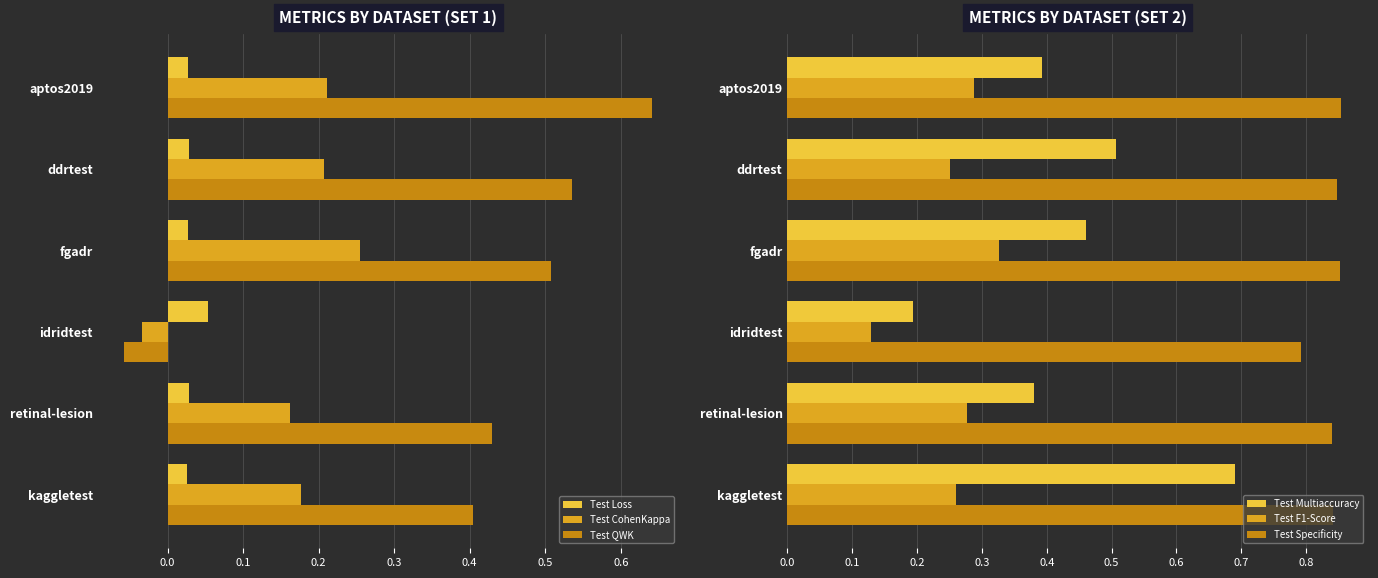

Is the value of Test QWK at idridtest greater than the value of Test CohenKappa at fgadr?

No